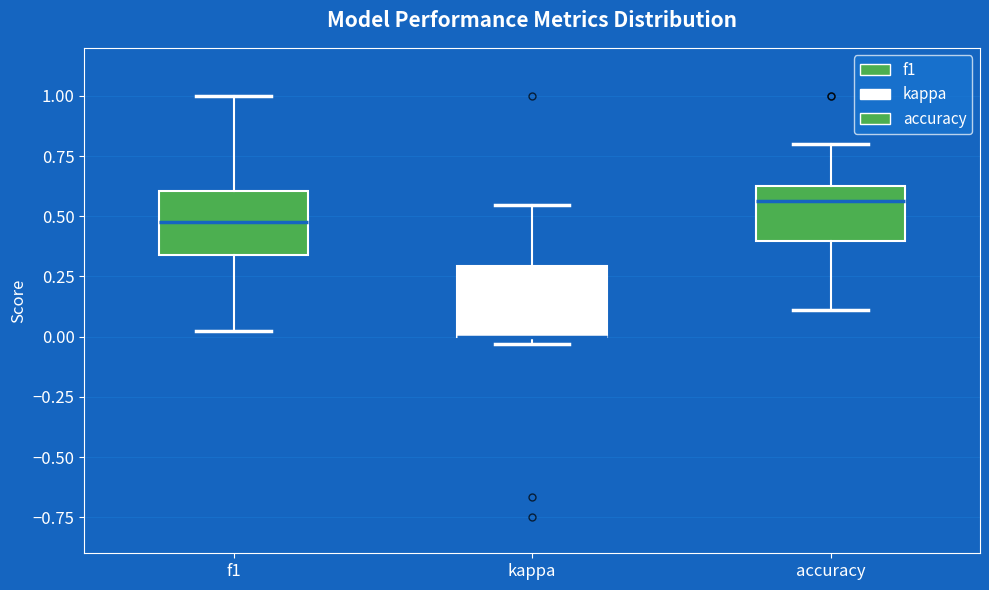

Reading left to right, read every box against the y-axis: the position of its median line, the range the box covers, and the ends of its whiskers. The values are not printed on the chart, so give them approximately, as read against the axis.

f1: median 0.50, box 0.35 to 0.60, whiskers 0.00 to 1.00
kappa: median 0.00 (drawn on the box's lower edge), box 0.00 to 0.30, whiskers -0.05 to 0.55
accuracy: median 0.55, box 0.40 to 0.65, whiskers 0.10 to 0.80